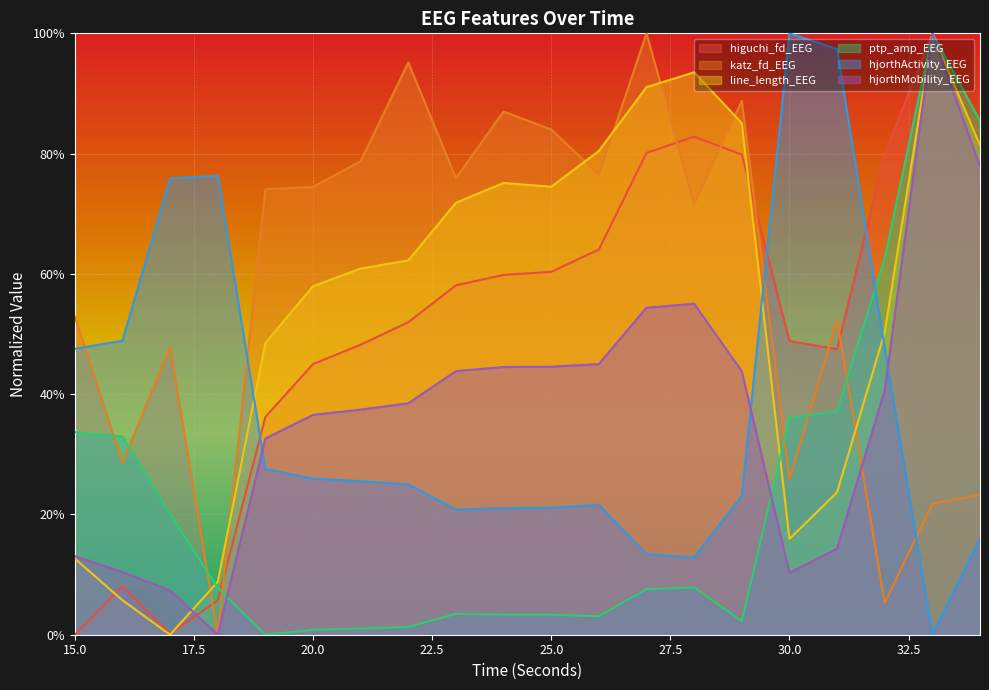

List the labels in order of hjorthMobility_EEG value, smallest first.

18, 17, 30, 16, 15, 31, 19, 20, 21, 22, 32, 29, 23, 24, 25, 26, 27, 28, 34, 33